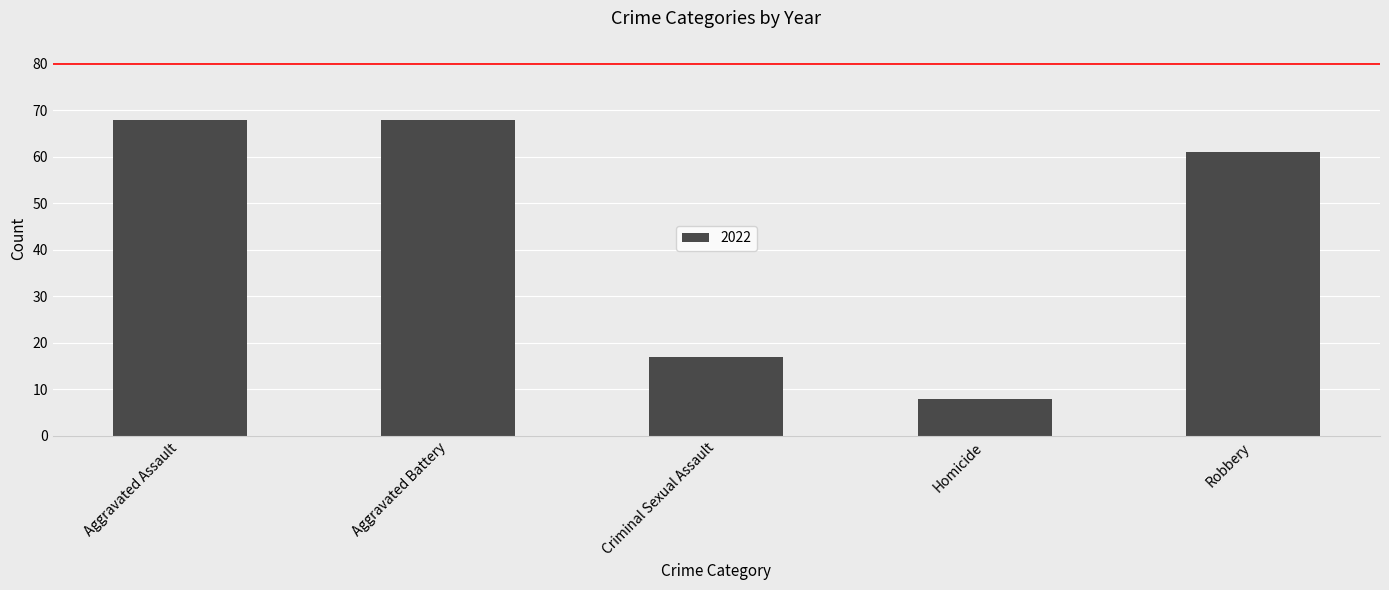

What is the change in value from Criminal Sexual Assault to Homicide?

-9